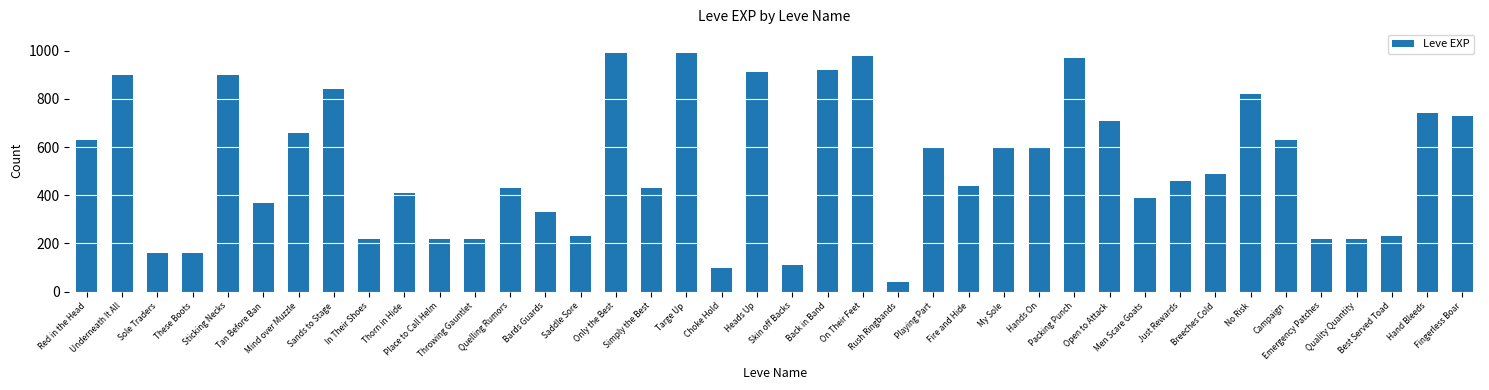

What is the smallest value displayed?

40